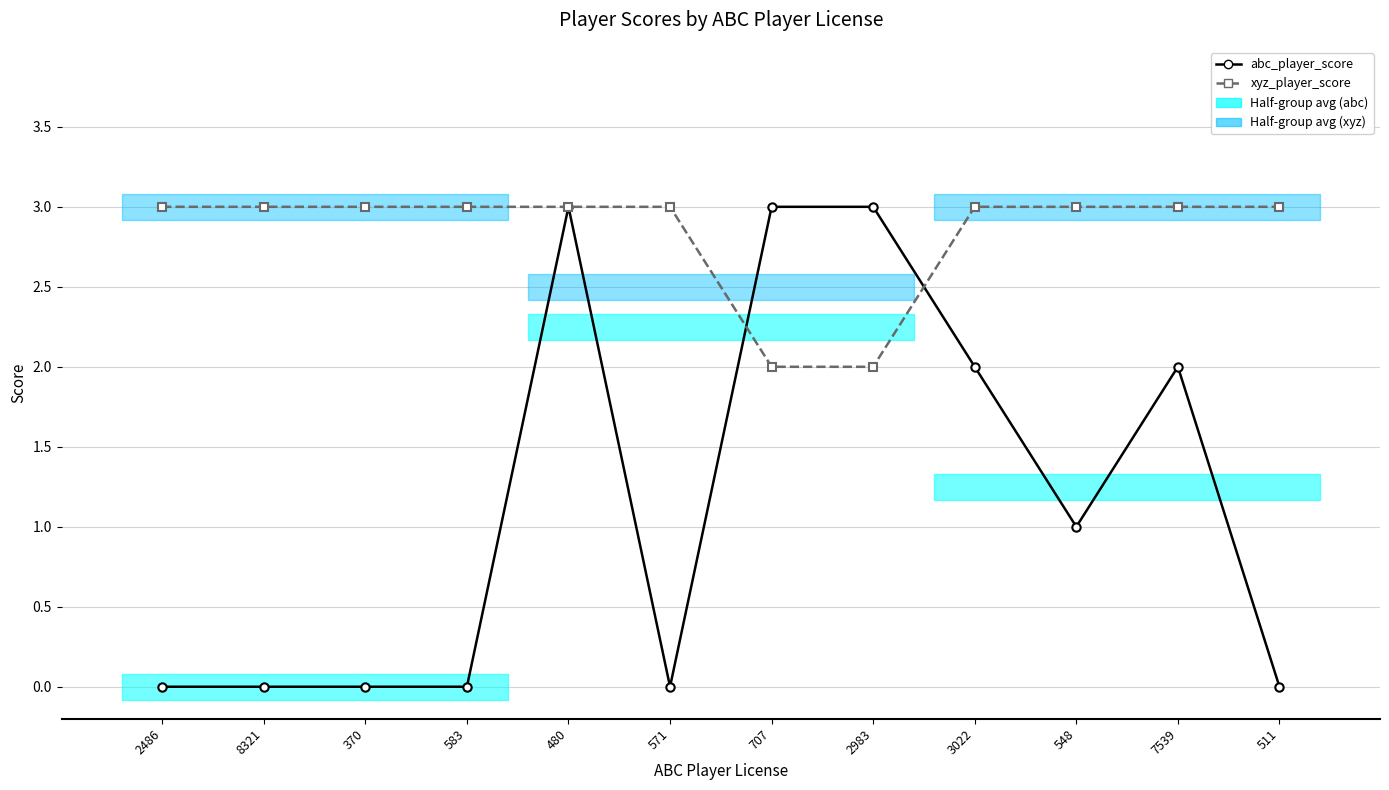

Which series has the largest total across all categories?

xyz_player_score